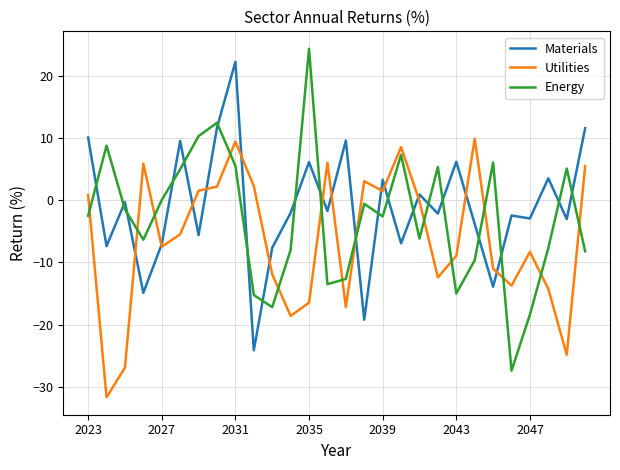

Rank the series by their average value, from lowest to highest.

Utilities, Energy, Materials